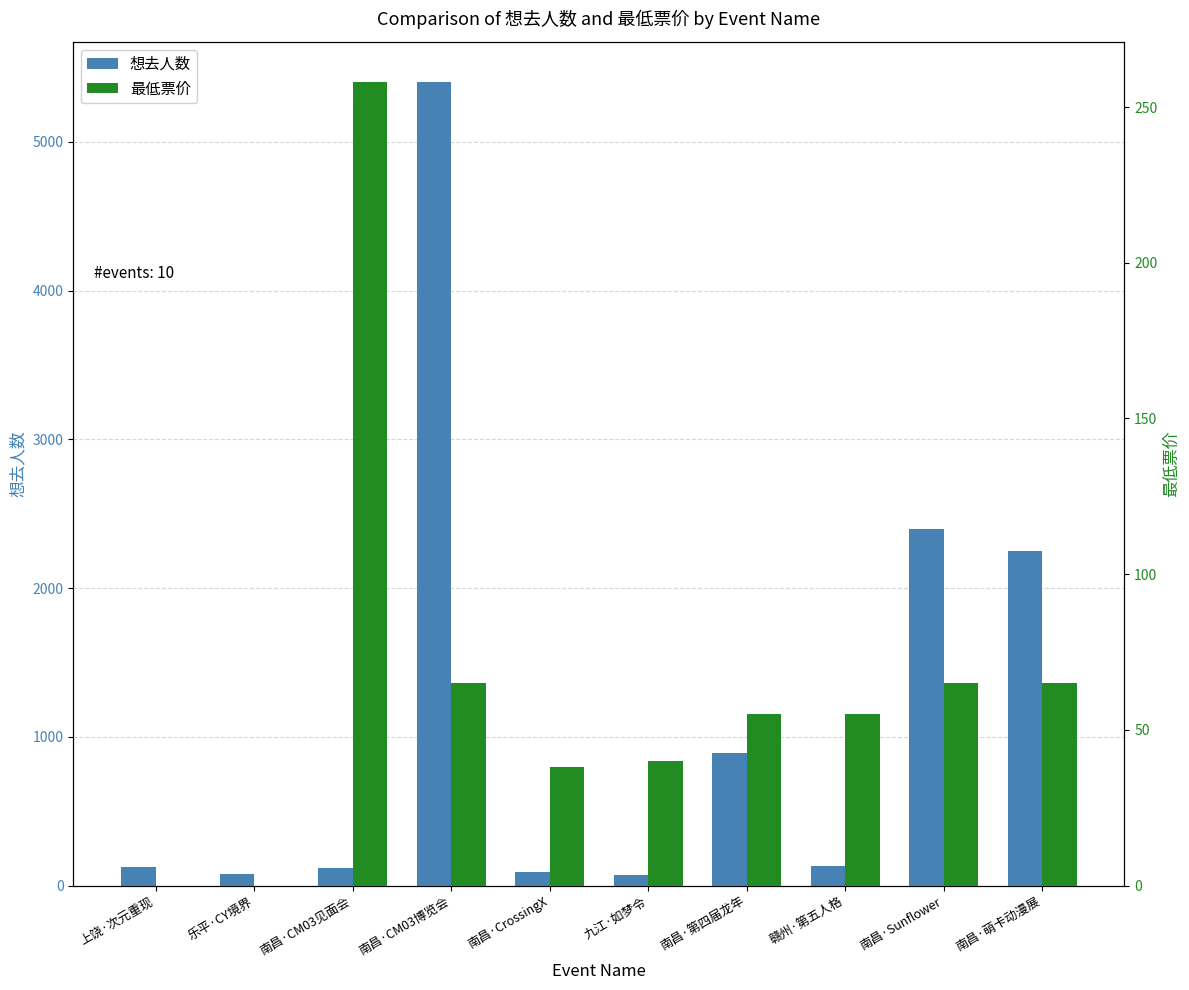

Which category has the highest value in the 想去人数 series?

南昌·CM03博览会